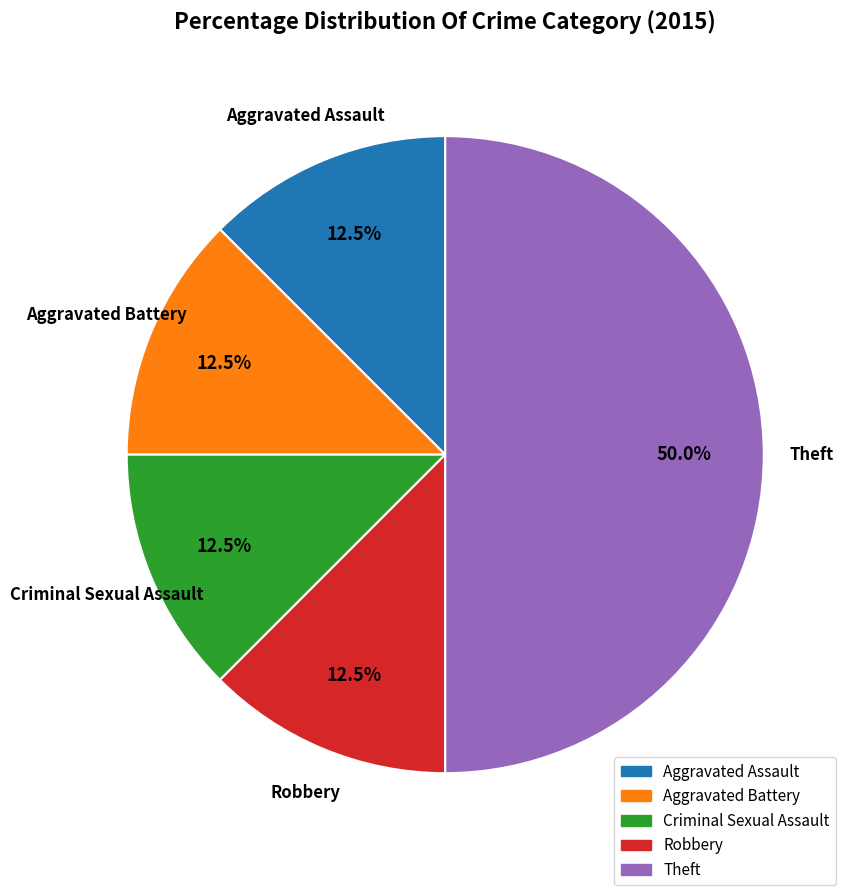

Approximately how many times larger is the value at Aggravated Battery compared to Robbery?

1.0